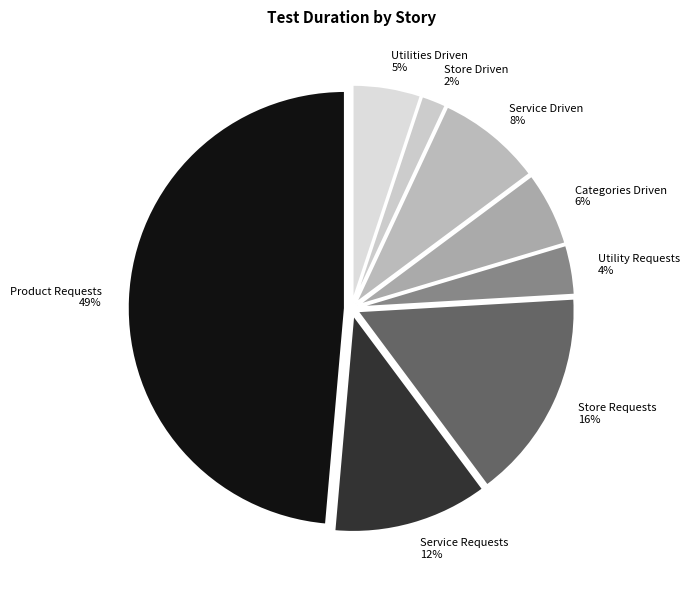

Does Store Requests represent more than half of the total?

No